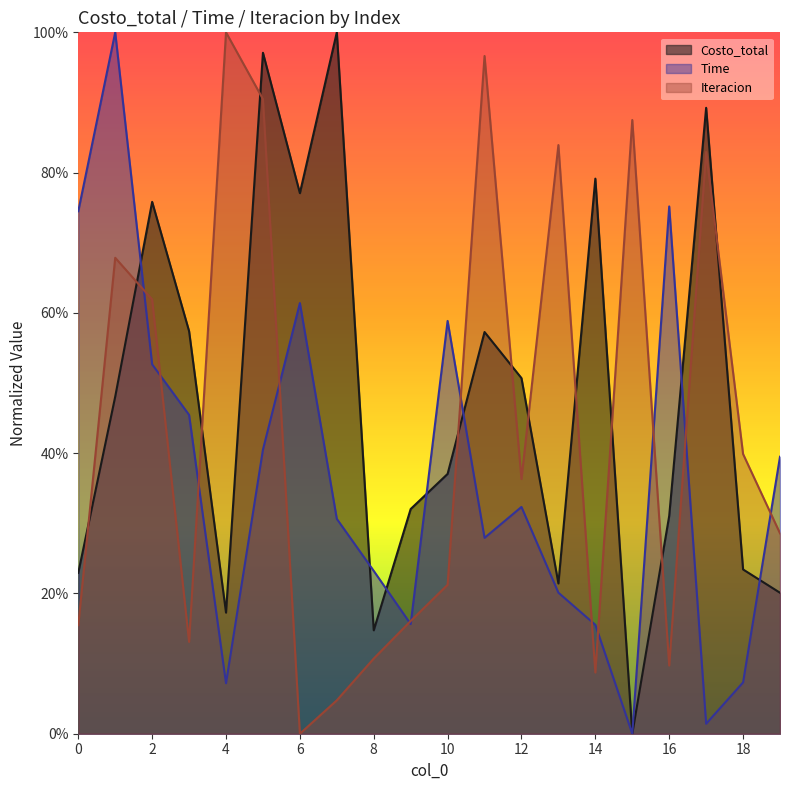

What is the average value of the Iteracion series?

0.4